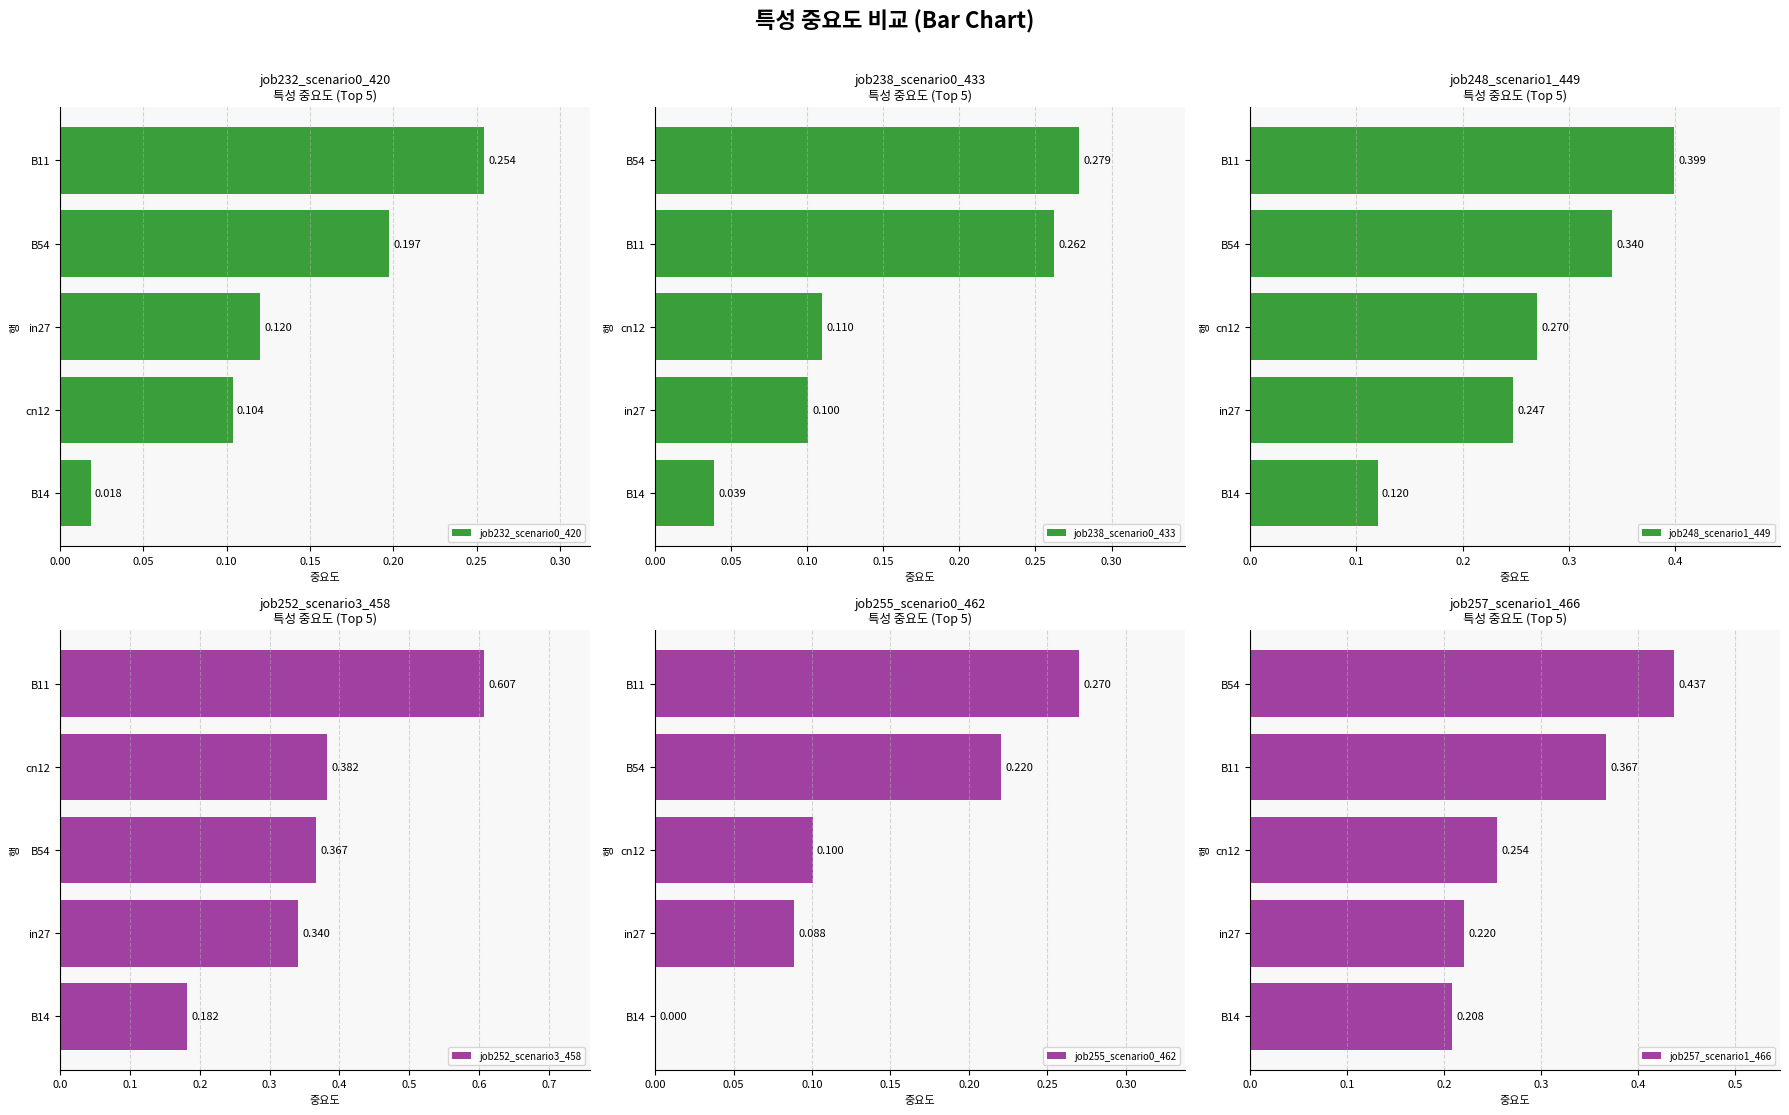

Reading left to right, transcribe all the data shown in this chart.

job232_scenario0_420: 0.0	0.1	0.1	0.2	0.3
job238_scenario0_433: 0.0	0.1	0.1	0.3	0.3
job248_scenario1_449: 0.1	0.2	0.3	0.3	0.4
job252_scenario3_458: 0.2	0.3	0.4	0.4	0.6
job255_scenario0_462: 0.0	0.1	0.1	0.2	0.3
job257_scenario1_466: 0.2	0.2	0.3	0.4	0.4